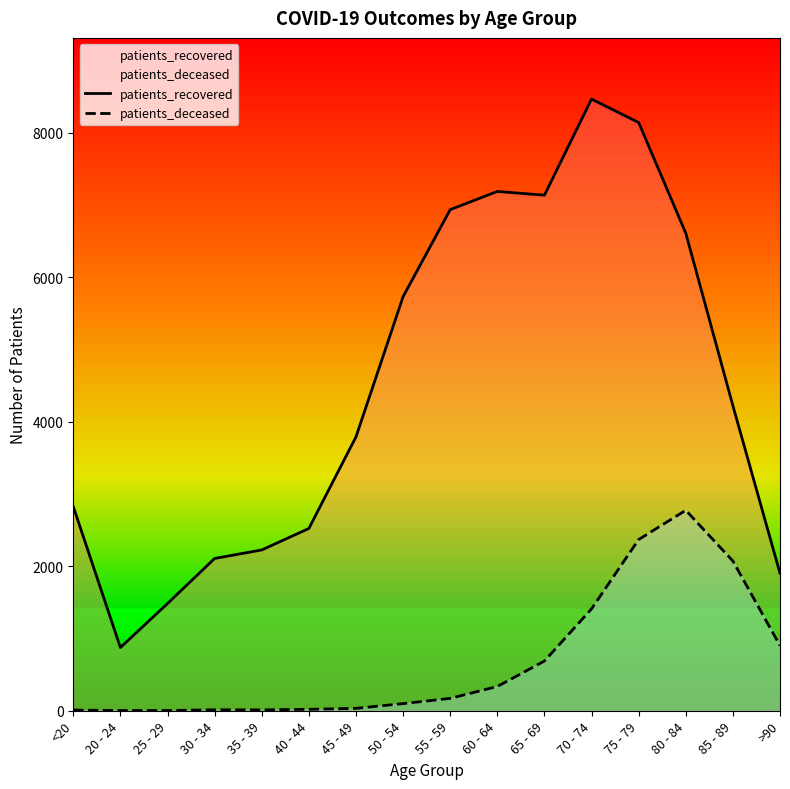

True or false: patients_deceased has more than 1 interior local peaks.

True